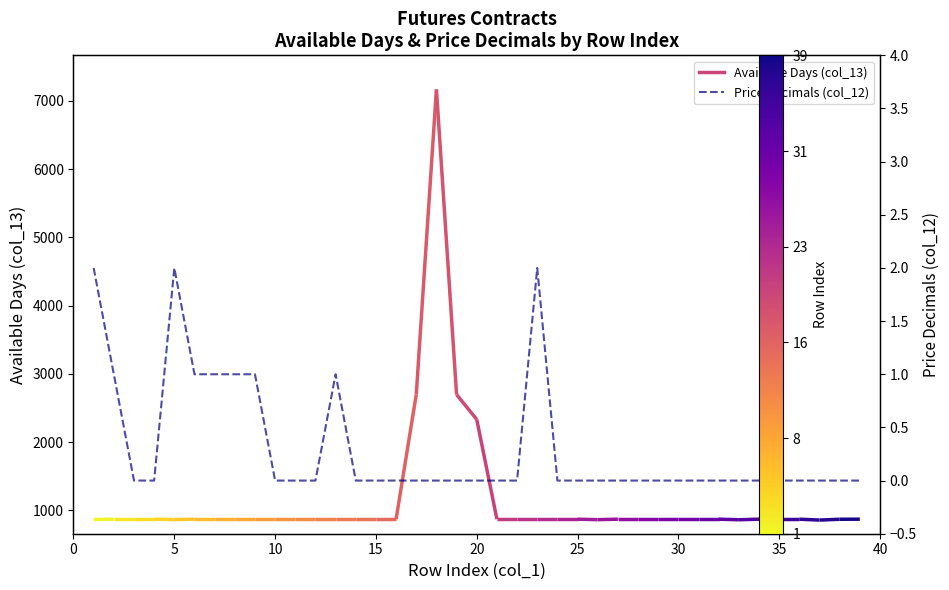

Does the chart have visible grid lines?

No